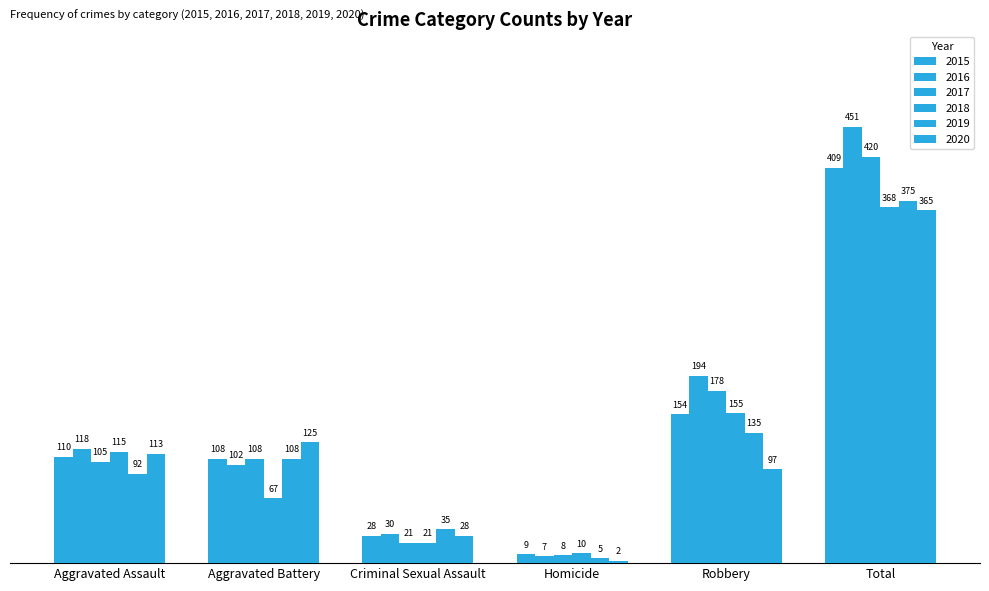

Is it true that 2020 equals 365 at Total?

True